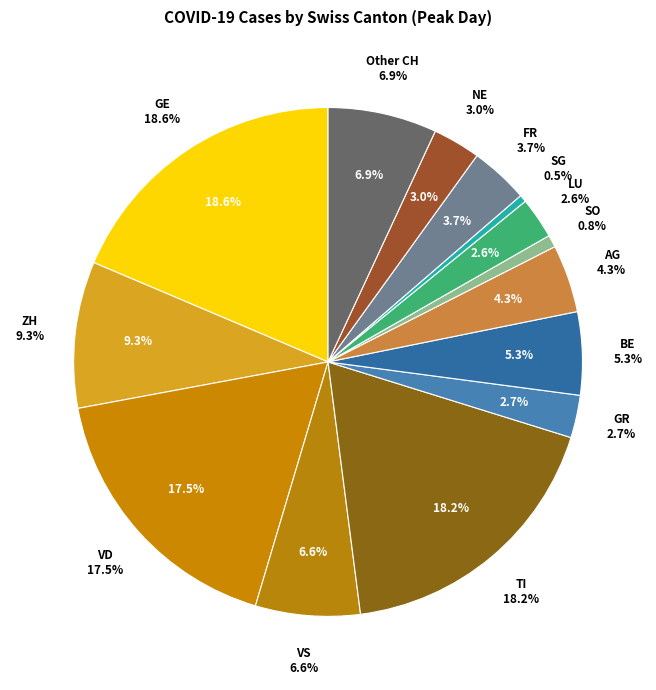

How many slices are in this pie chart?

14